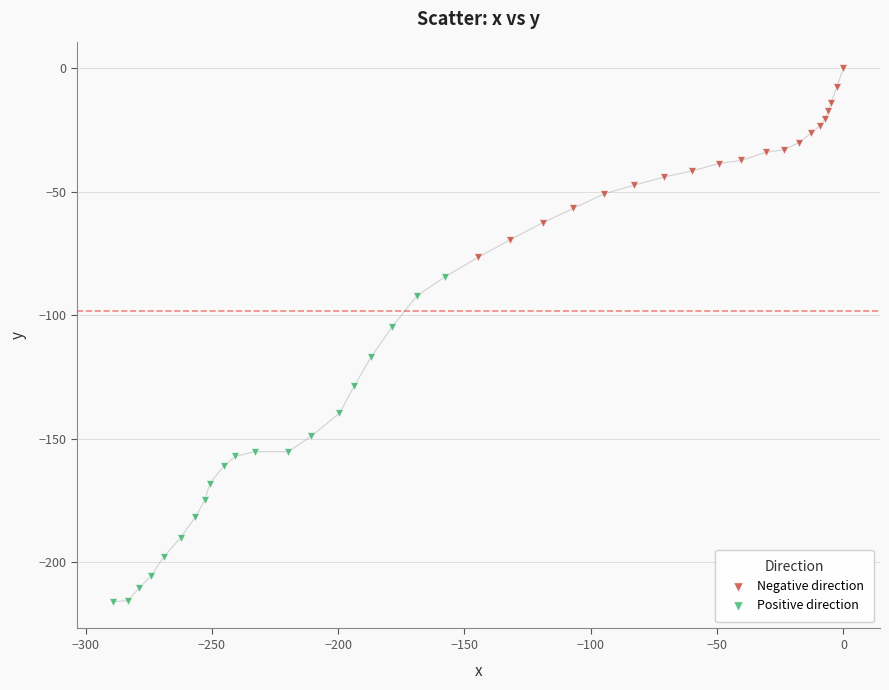

Which series contains the highest Y value?

Negative direction